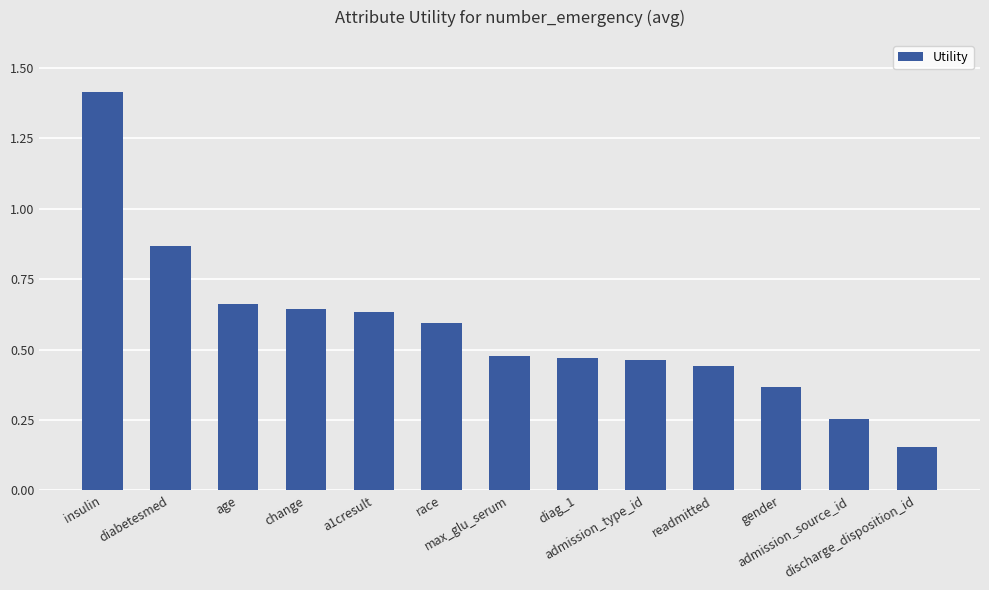

What is the maximum value shown in the chart?

1.4